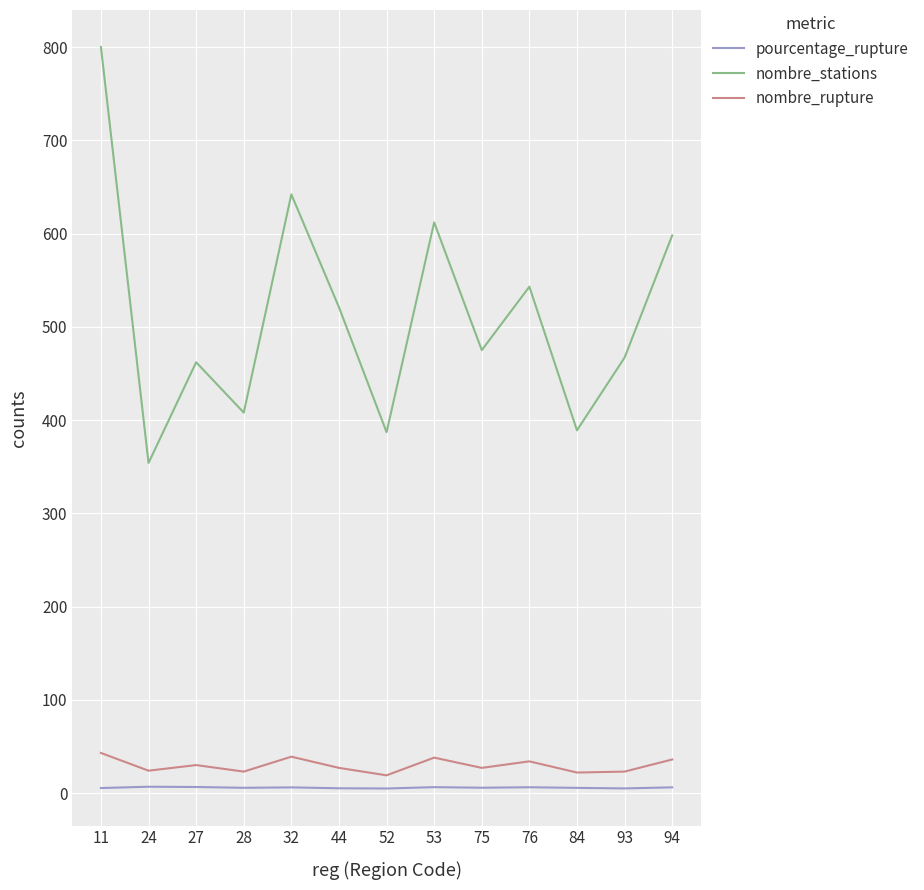

True or false: pourcentage_rupture and nombre_rupture cross at least once.

False